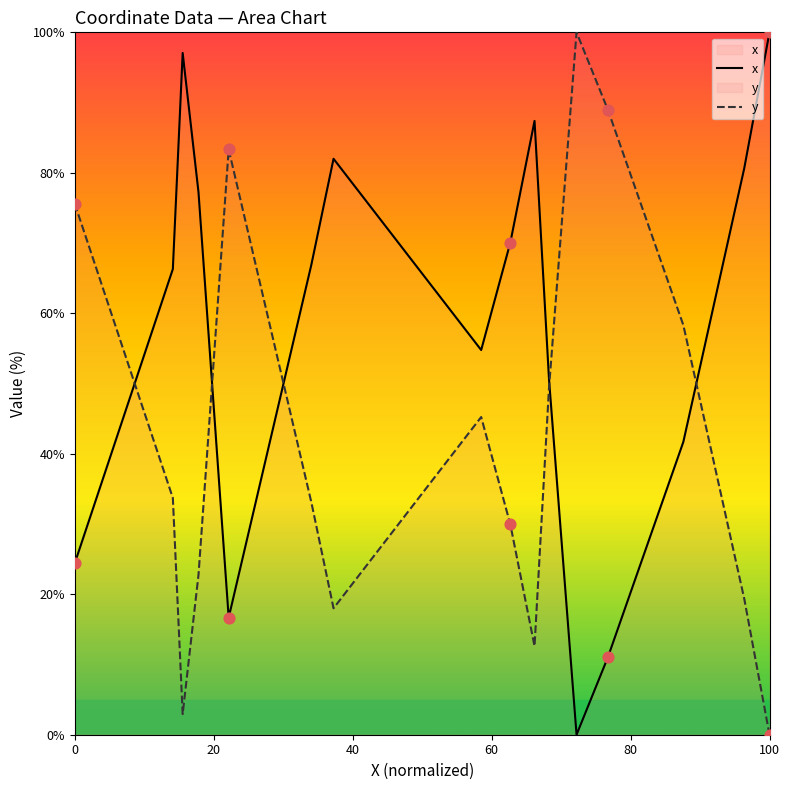

Which series has the largest total across all categories?

x